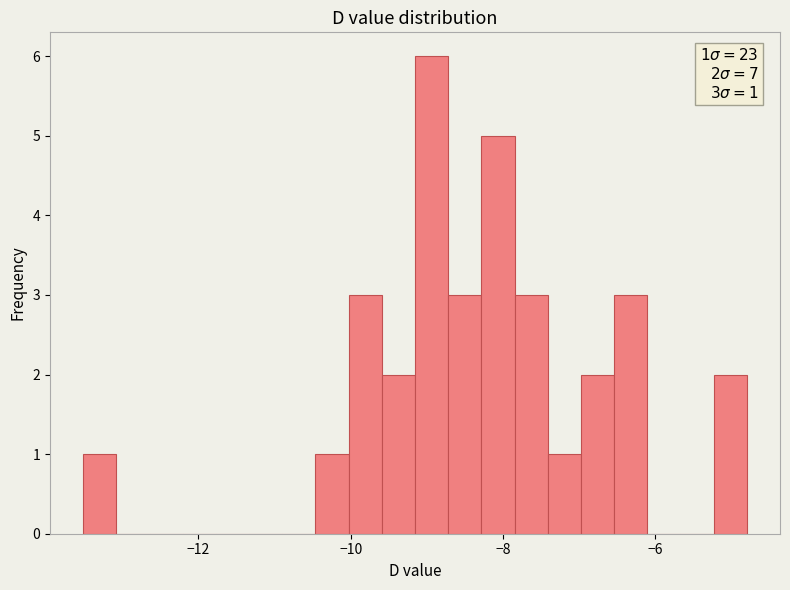

Read against the x-axis, roughly where is the centre of the tallest bar?

-9.0